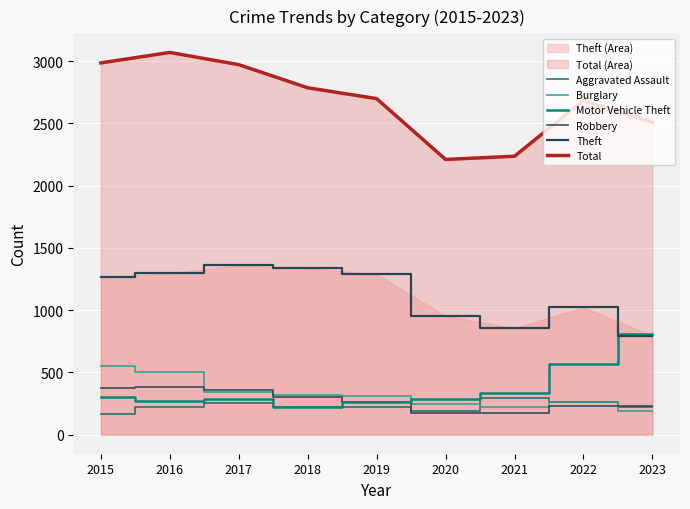

What is the lowest value of the Aggravated Assault series?

164